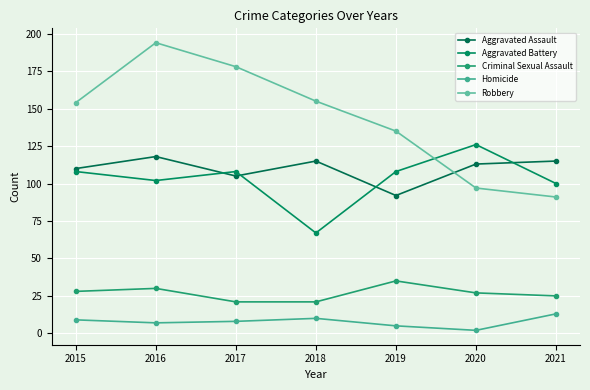

At which category is the sum across all series the highest?

2016